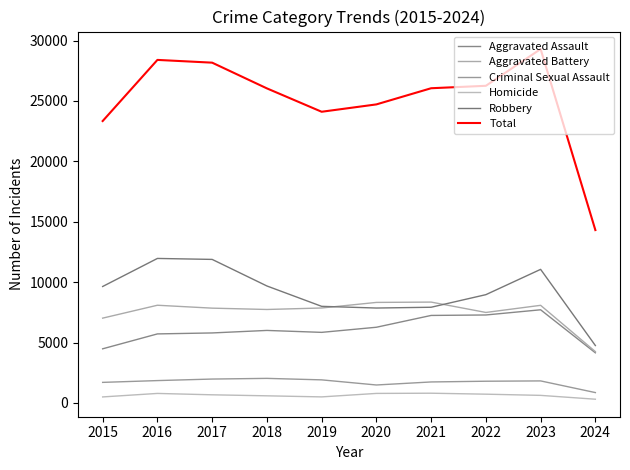

The value of Homicide at 2022 is 1188. True or false?

False